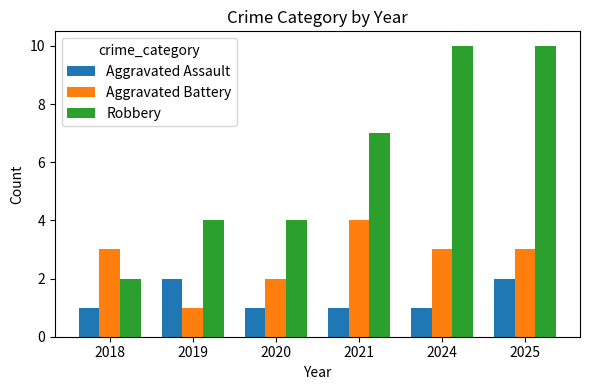

Is it true that Aggravated Assault equals 1 at 2021?

True